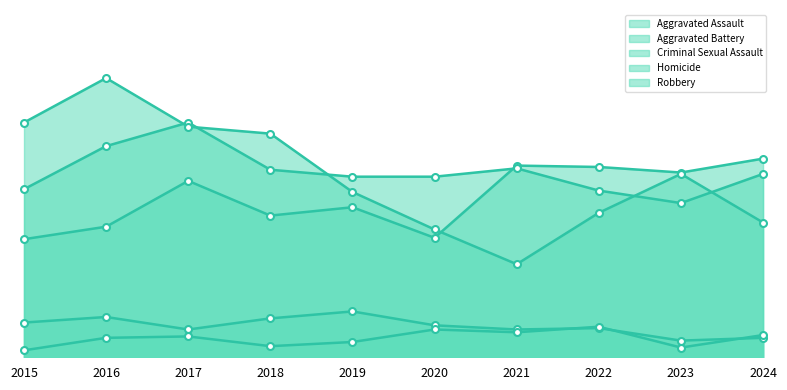

What is the approximate value of Homicide at 2024?

16